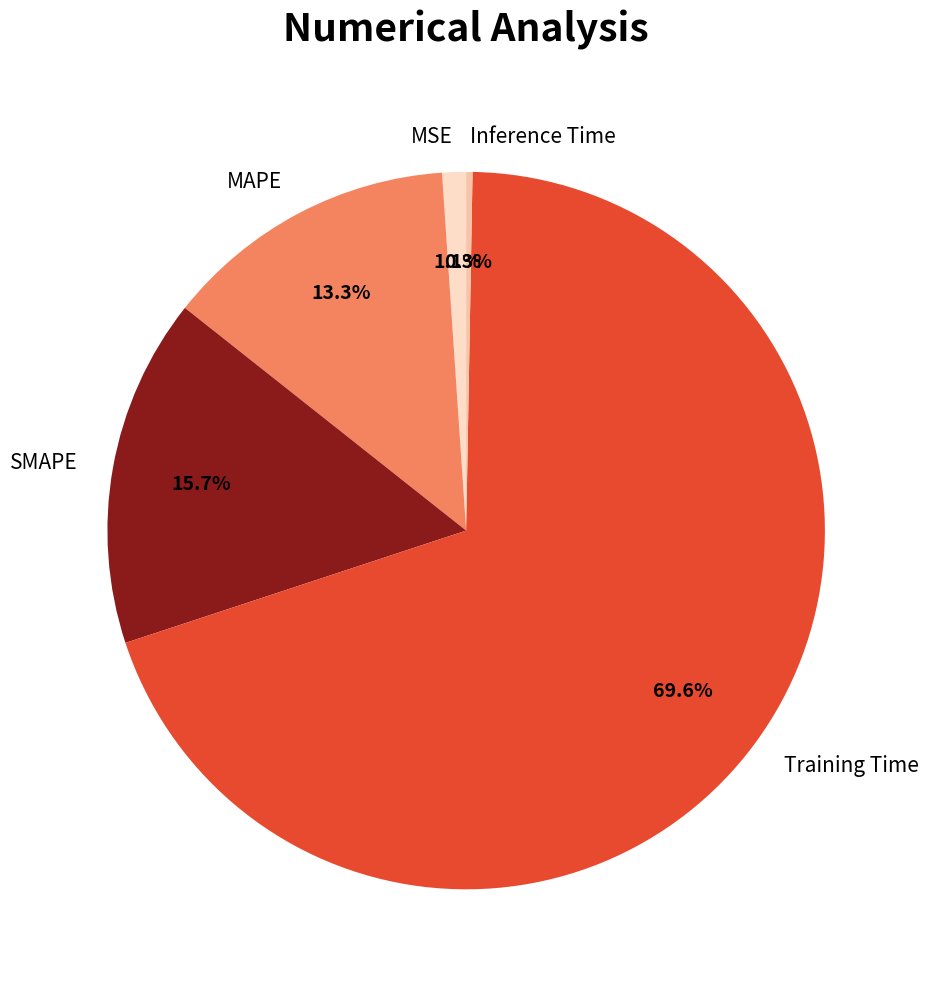

To the nearest percent, what is the difference between the largest and smallest slice percentages?

69%